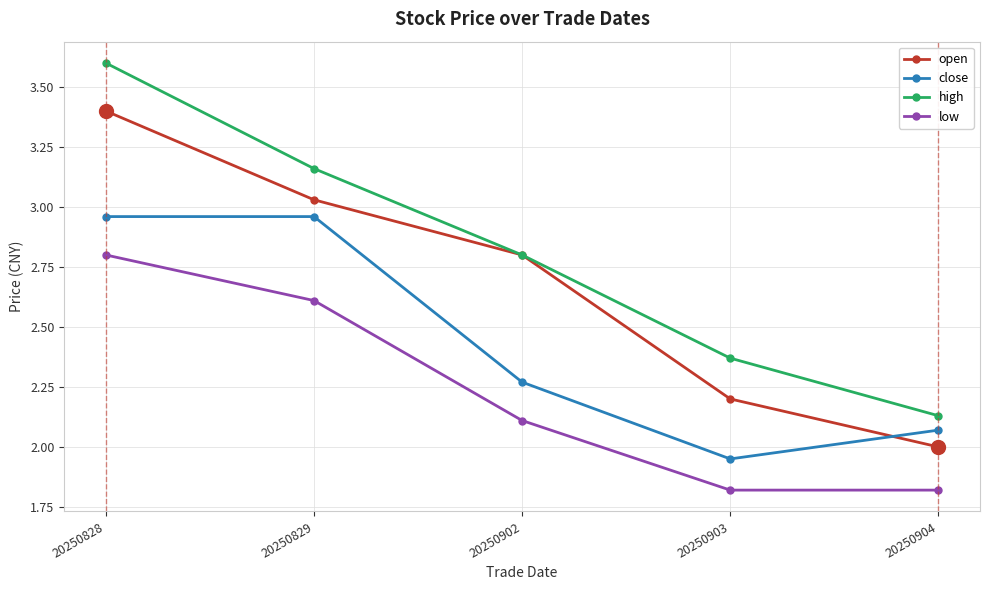

List the series in order of their overall mean, highest first.

high, open, close, low